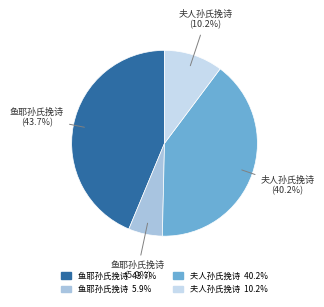

Does any single category account for the majority?

No